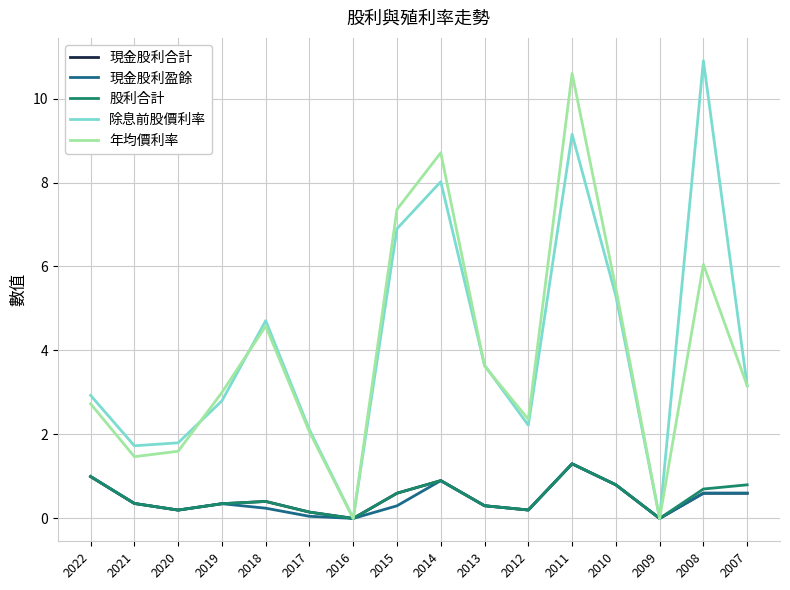

The value of 除息前股價利率 at 2019 is 2.8. True or false?

True